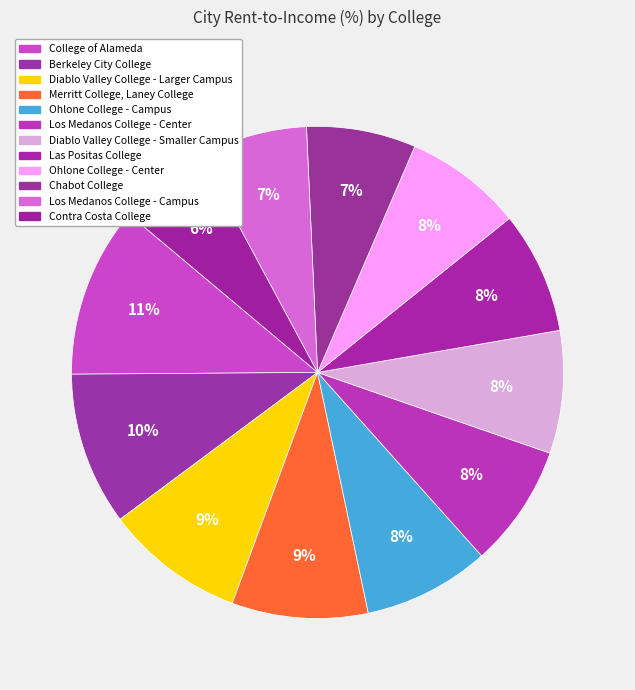

Is it true that Merritt College, Laney College is 1% of the pie?

False